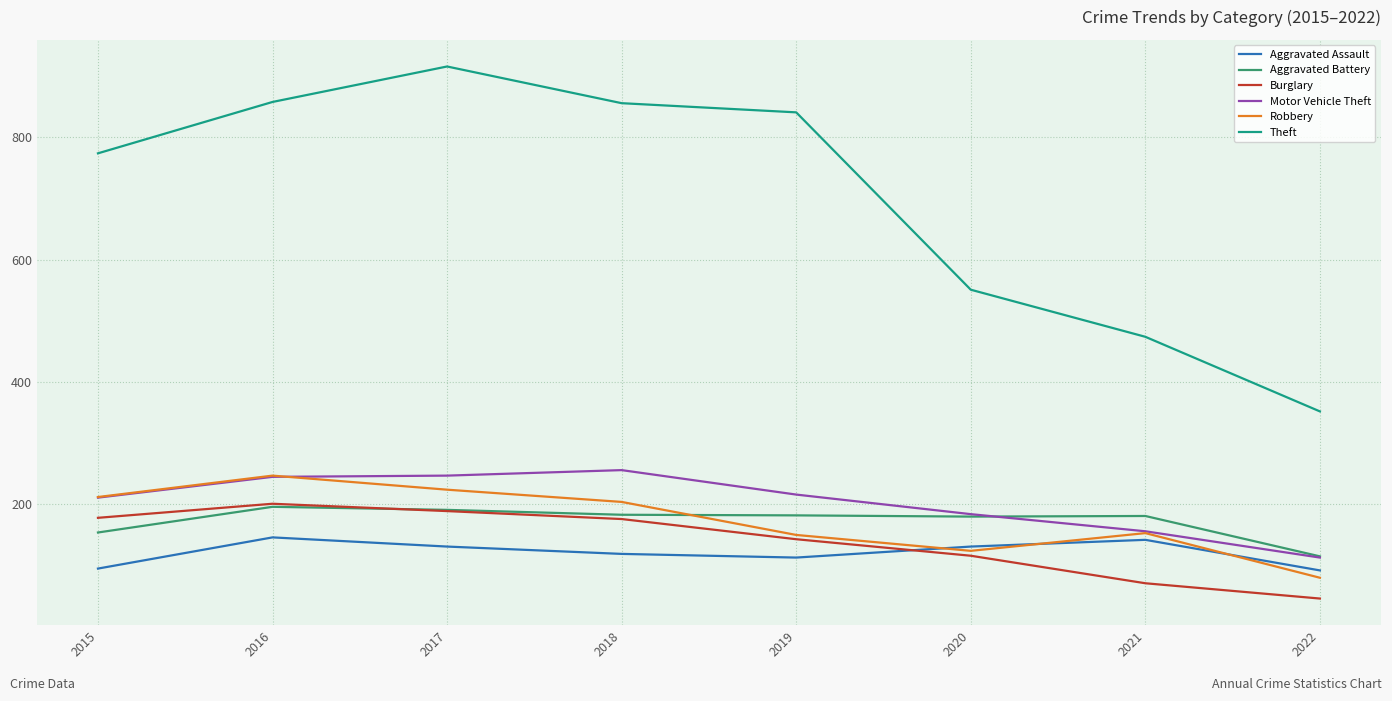

What is the sum of all Aggravated Assault values?

969